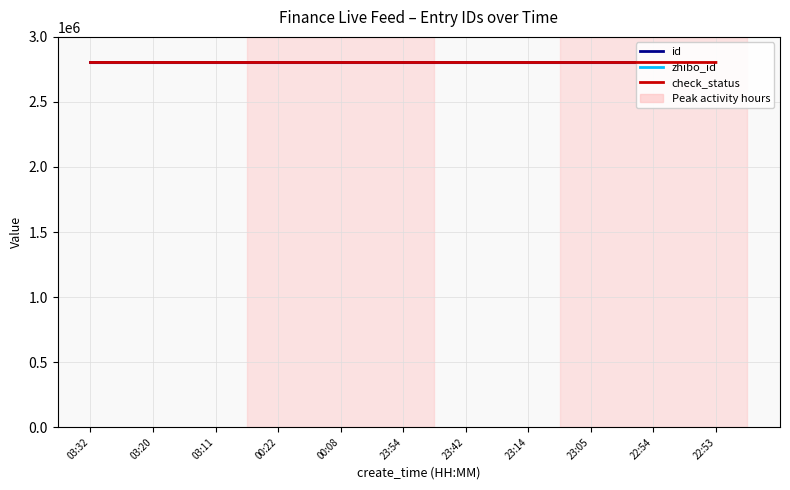

At 00:08, list the series in order from largest to smallest.

zhibo_id, id, check_status